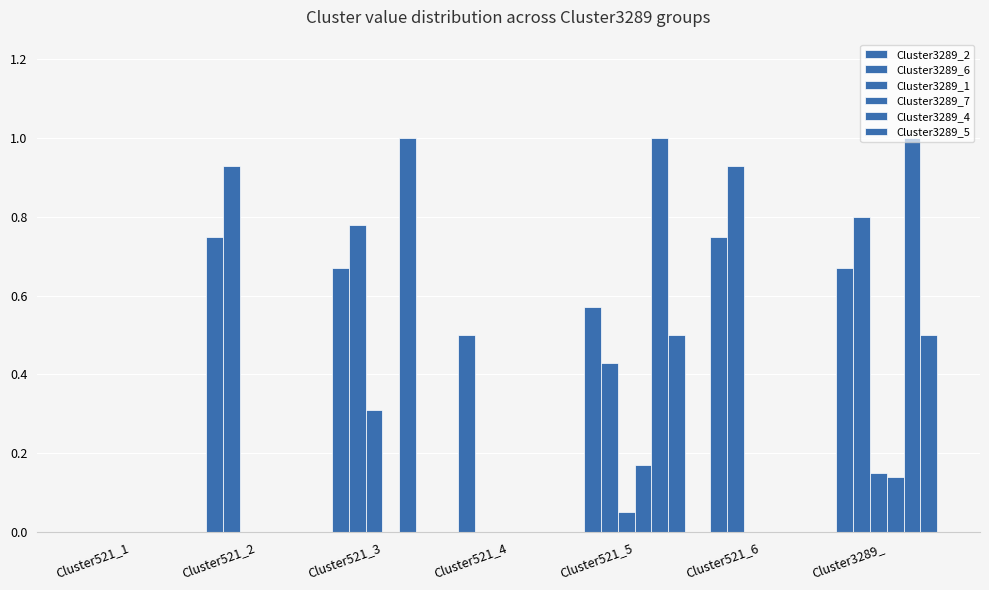

Count the Cluster3289_4 values in the range 0 to 1.

7